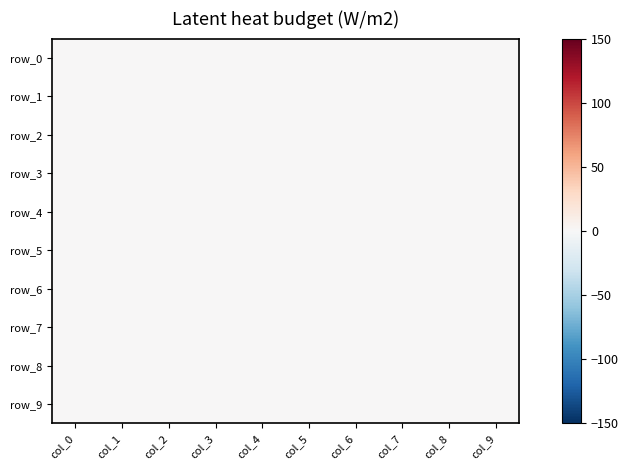

How many series are shown in this chart?

10